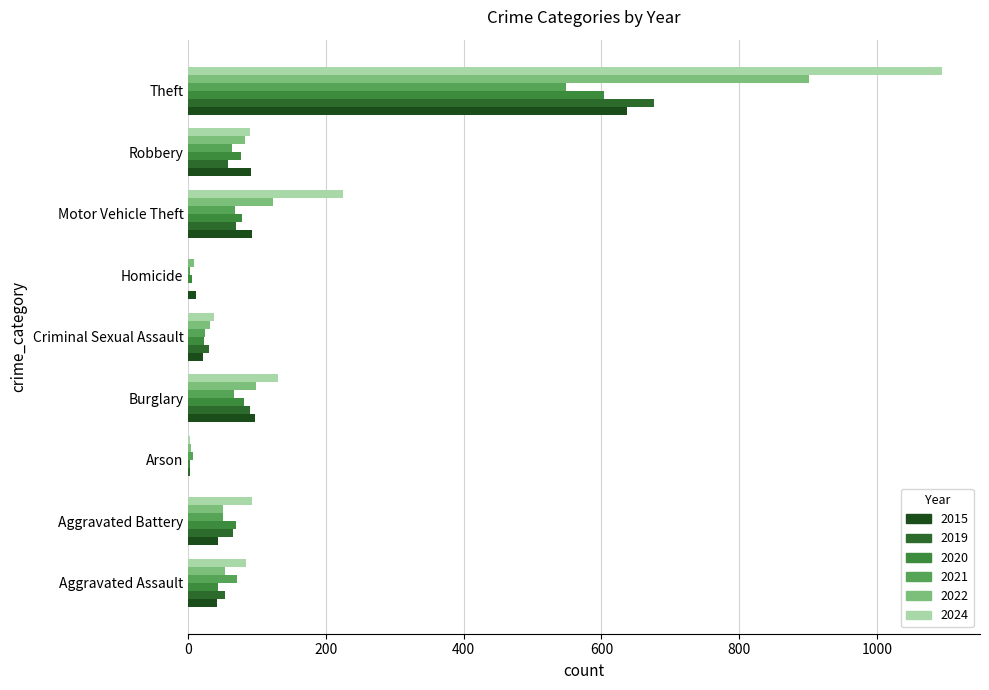

How many distinct data groups are displayed?

6